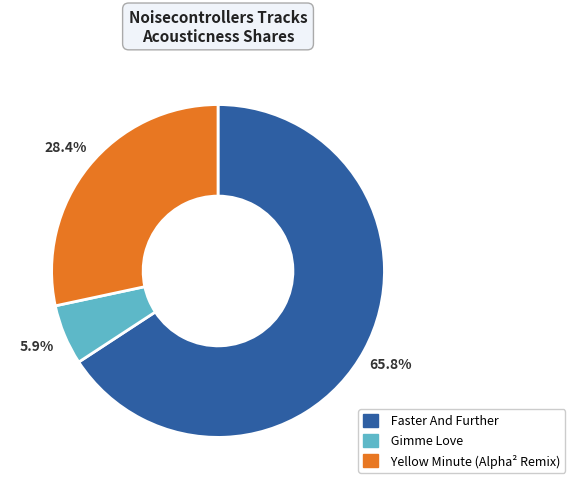

Do Gimme Love and Faster And Further together represent more than half of the pie?

Yes